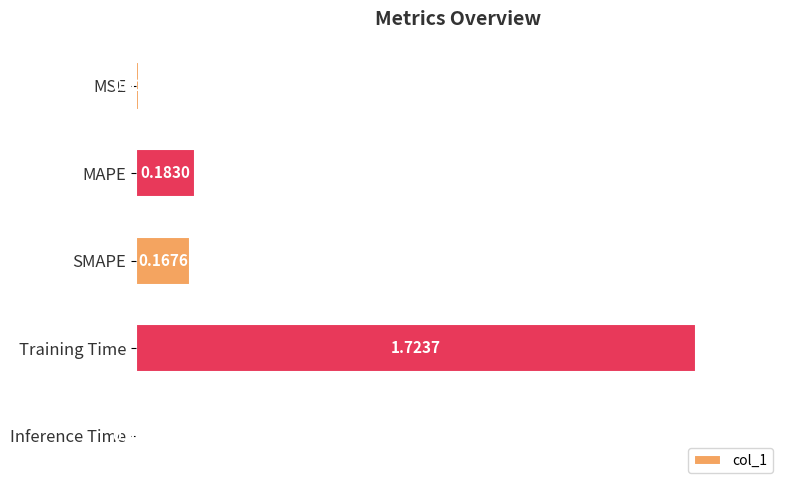

What is the sum of all values?

2.1